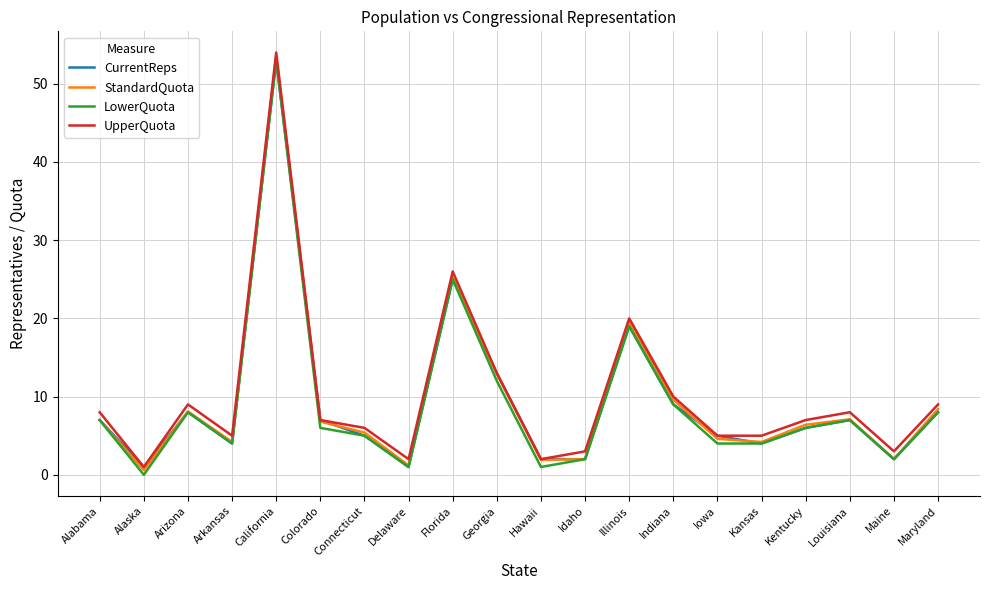

Is the value of UpperQuota at Maine greater than the value of StandardQuota at Florida?

No